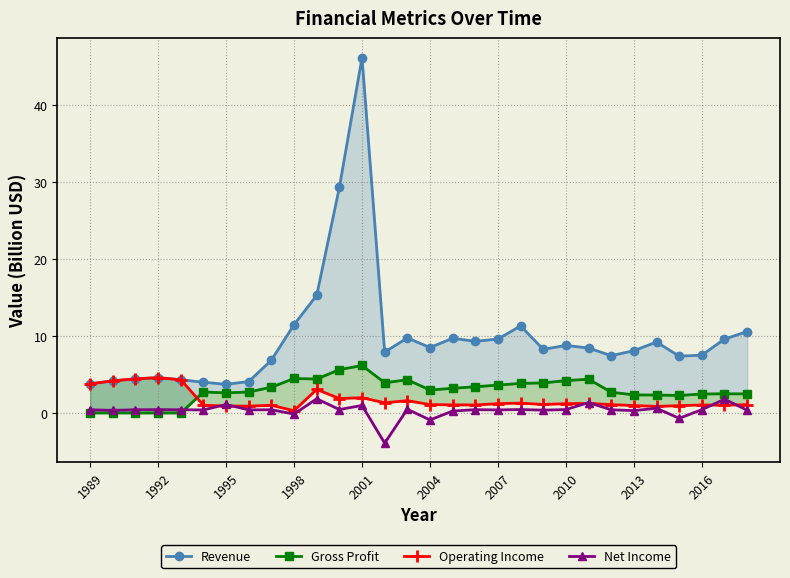

True or false: Net Income has more than 1 interior local peaks.

True